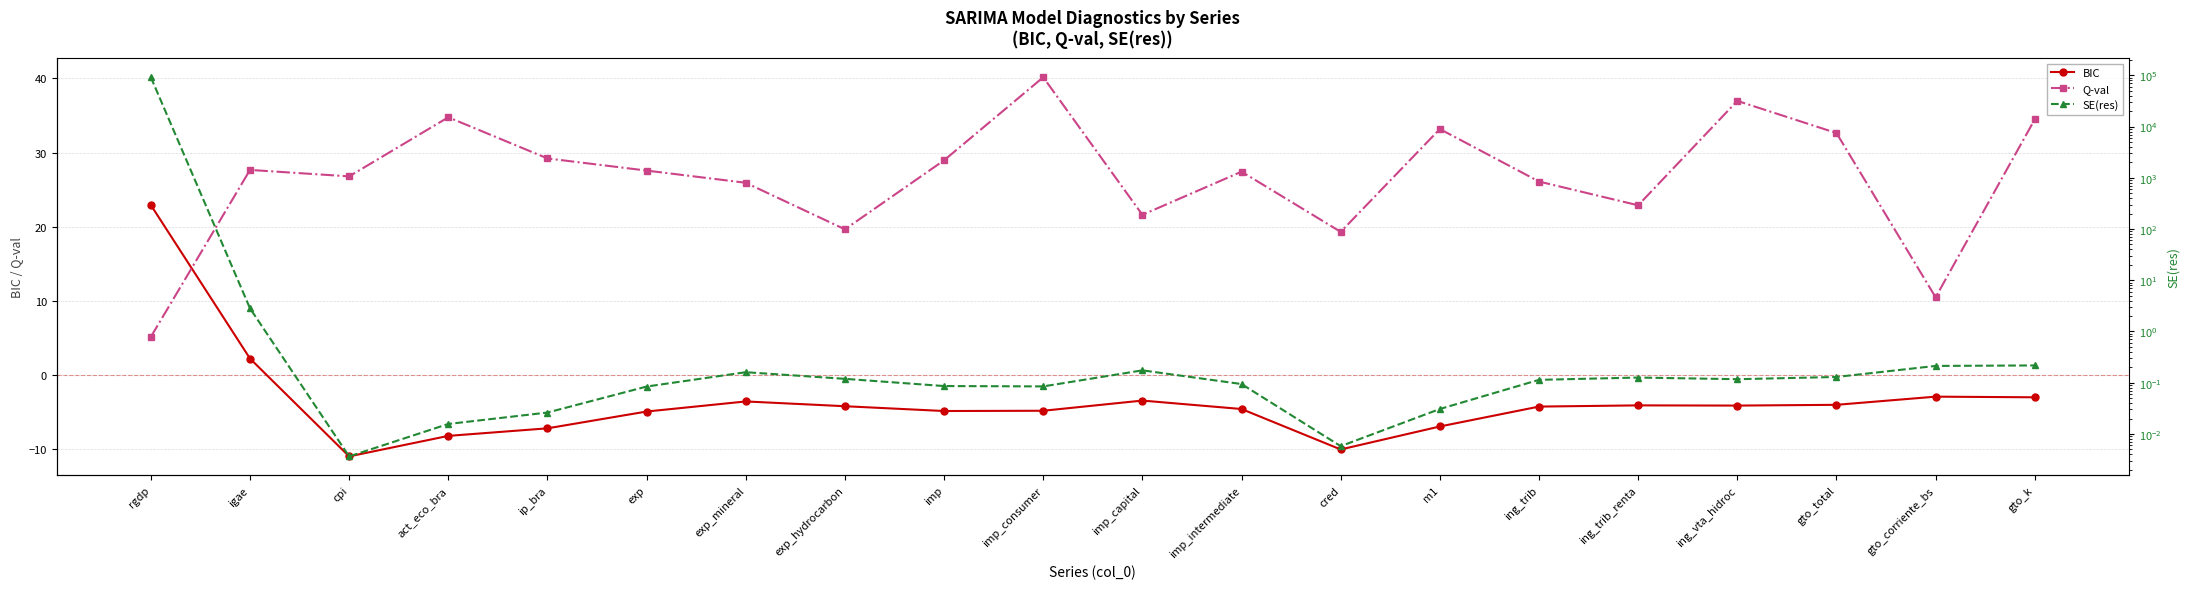

In Q-val, how many points are higher than both neighbors (excluding endpoints)?

6